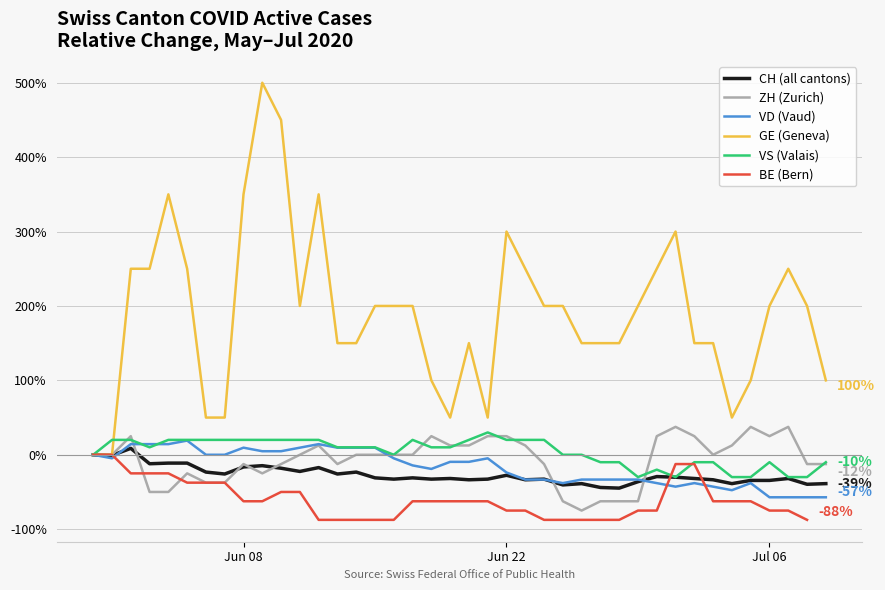

How many times do BE (Bern) and VS (Valais) cross each other?

2